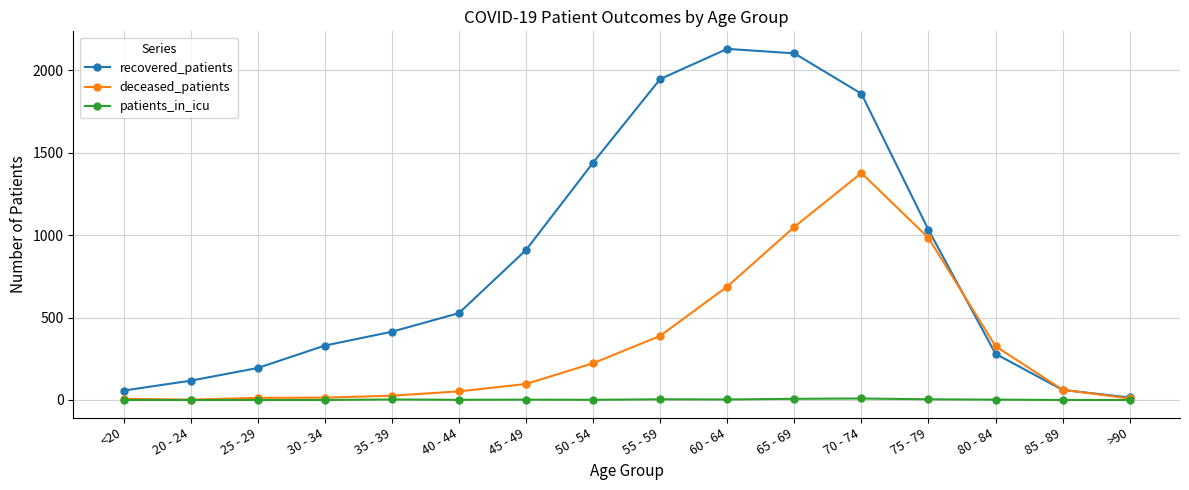

In deceased_patients, how many points are lower than both neighbors (excluding endpoints)?

1